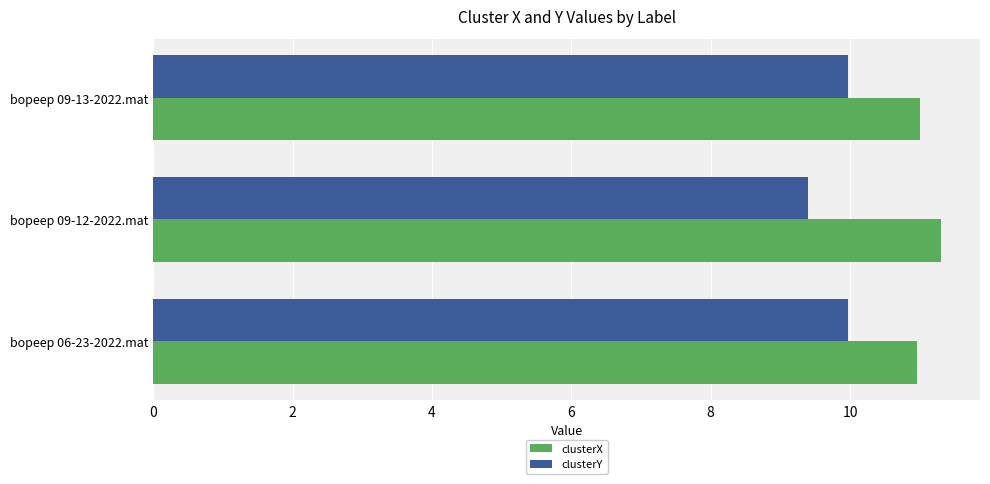

What is the sum of all clusterY values?

29.3